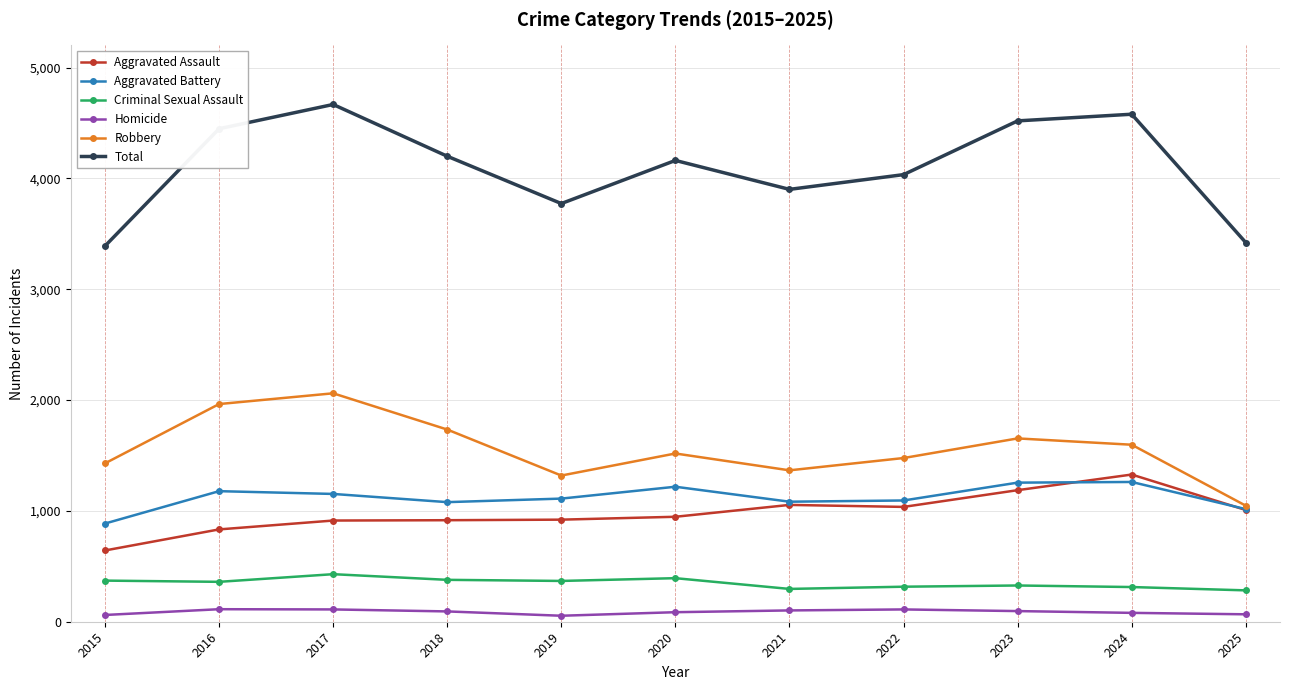

What is the minimum value for Criminal Sexual Assault?

283